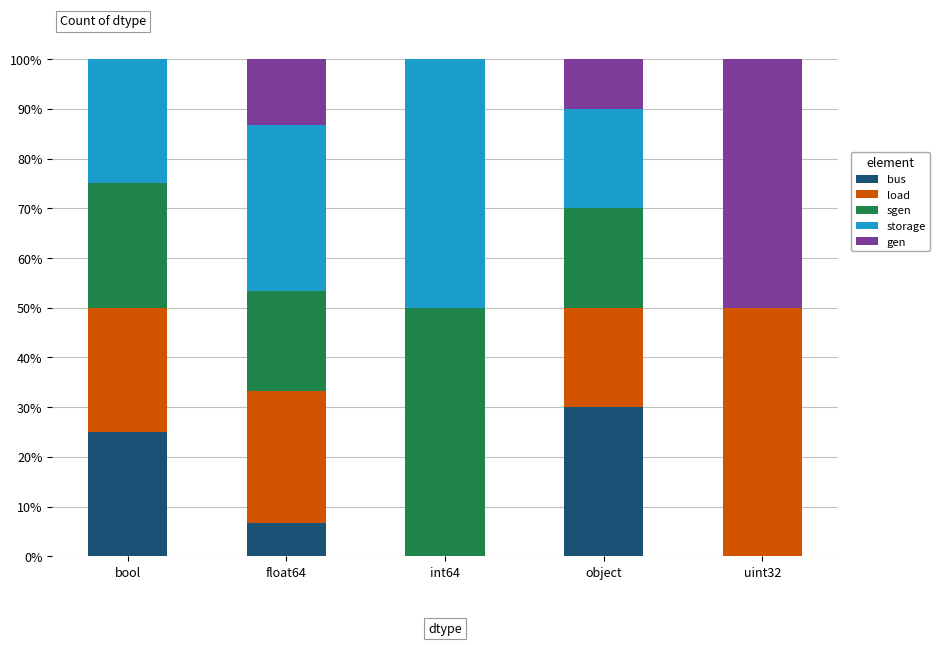

Count the number of categories in the chart.

5